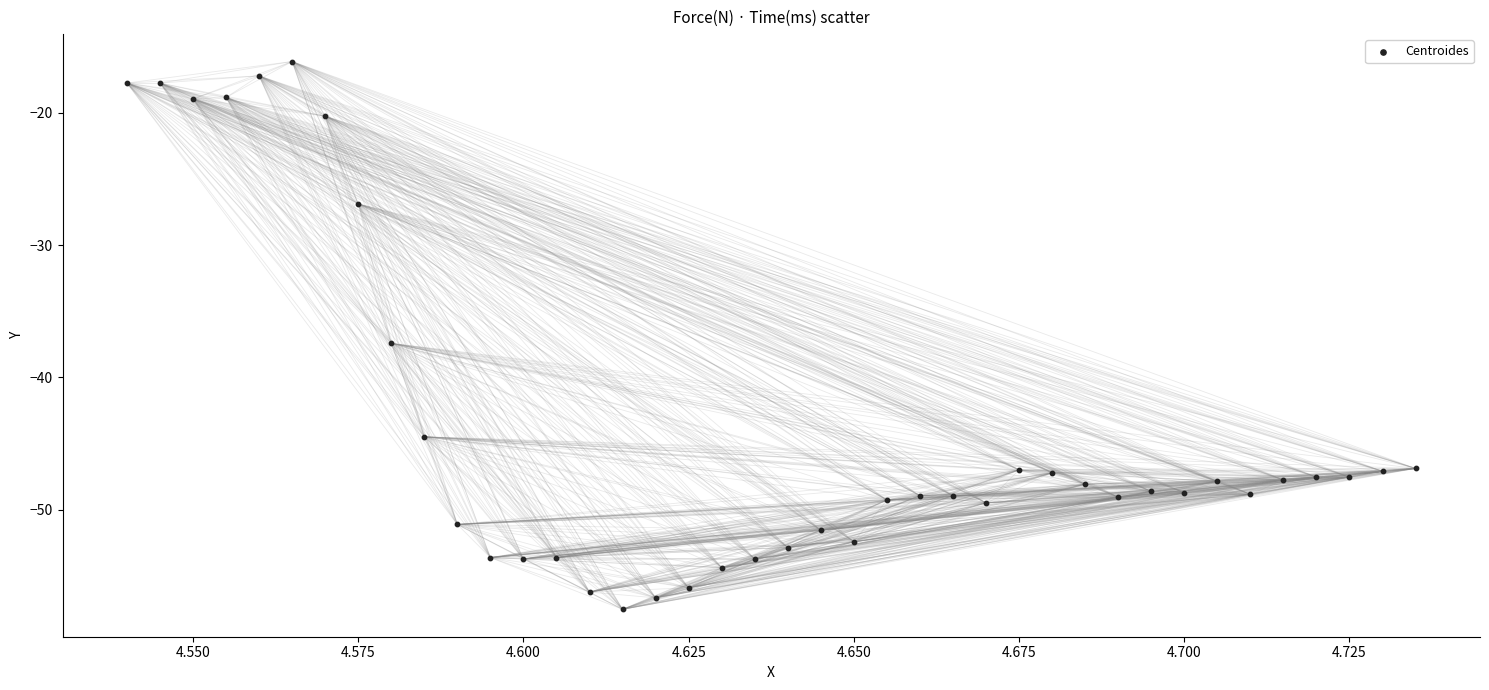

What Y value in the scatter plot is closest to -36?

-37.4